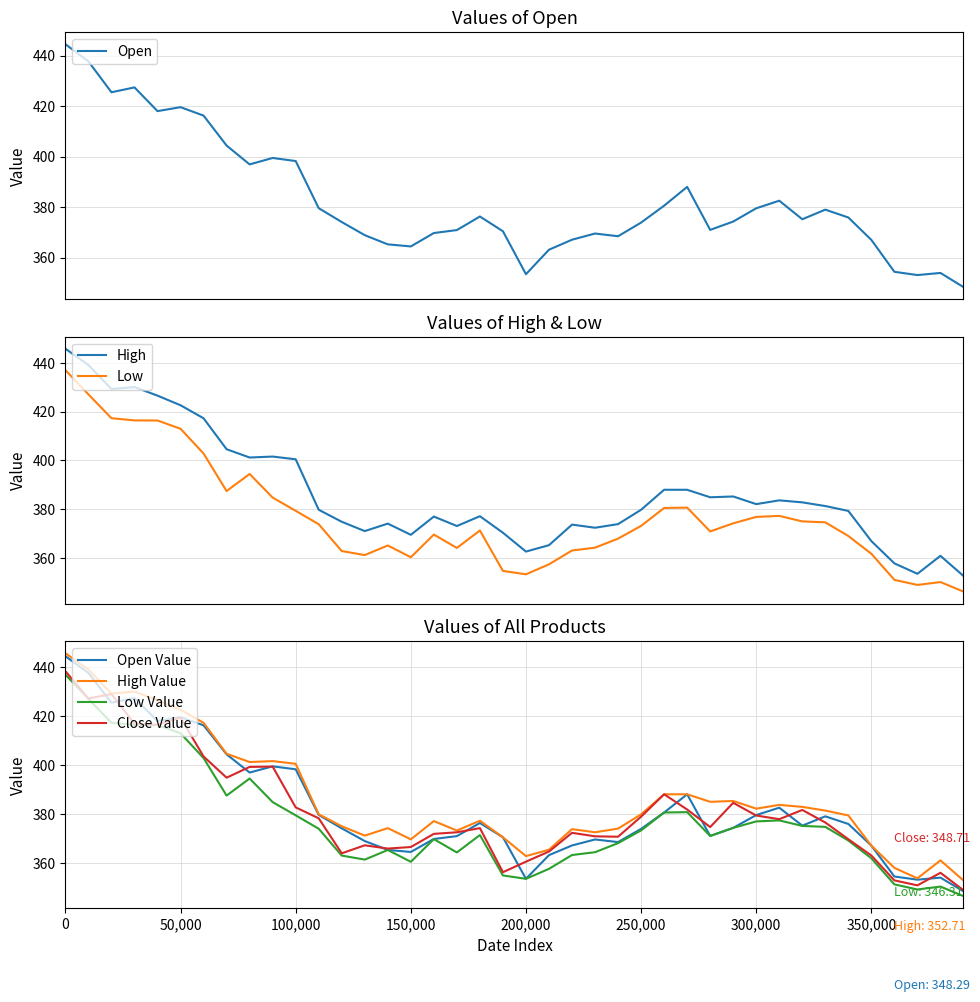

Reading left to right, list all the values displayed in this chart.

Open: 444.6	437.7	425.5	427.4	418.0	419.6	416.2	404.4	396.9	399.4	398.2	379.6	374.1	368.9	365.2	364.4	369.7	370.9	376.3	370.4	353.4	363.1	367.1	369.5	368.4	373.9	380.6	388.0	370.9	374.3	379.5	382.5	375.2	379.0	375.9	367.0	354.3	353.1	353.9	348.3
High: 445.8	439.1	429.3	430.1	426.5	422.6	417.3	404.6	401.2	401.6	400.5	379.8	374.9	371.1	374.1	369.6	377.0	373.2	377.2	370.4	362.7	365.3	373.7	372.5	373.9	379.8	388.0	388.0	384.9	385.3	382.1	383.7	382.9	381.3	379.3	367.0	357.9	353.6	361.0	352.7
Low: 437.0	427.1	417.3	416.4	416.4	413.0	402.8	387.5	394.5	384.8	379.4	373.9	362.9	361.3	365.2	360.4	369.7	364.2	371.3	354.8	353.4	357.5	363.1	364.3	368.0	373.2	380.6	380.7	370.9	374.3	376.9	377.3	375.1	374.7	369.1	361.8	351.1	349.0	350.2	346.3
Close: 438.4	427.2	429.0	416.9	416.5	419.4	403.5	394.8	399.2	399.4	382.6	378.2	363.8	367.1	365.8	366.4	371.8	372.4	374.2	356.1	360.4	364.6	372.2	370.8	370.6	378.9	388.0	381.8	374.6	384.5	379.3	377.8	381.6	376.5	369.6	362.9	352.8	350.7	355.9	348.7